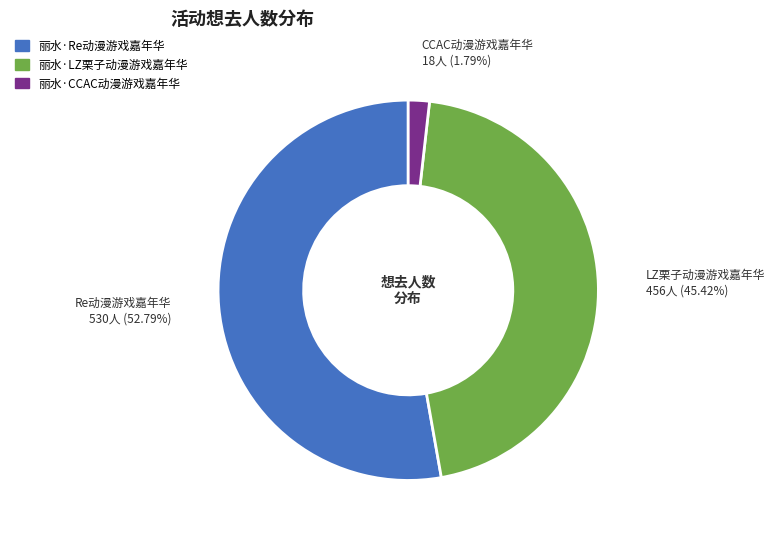

To the nearest percent, what percentage of the pie is 丽水·LZ栗子动漫游戏嘉年华?

45%